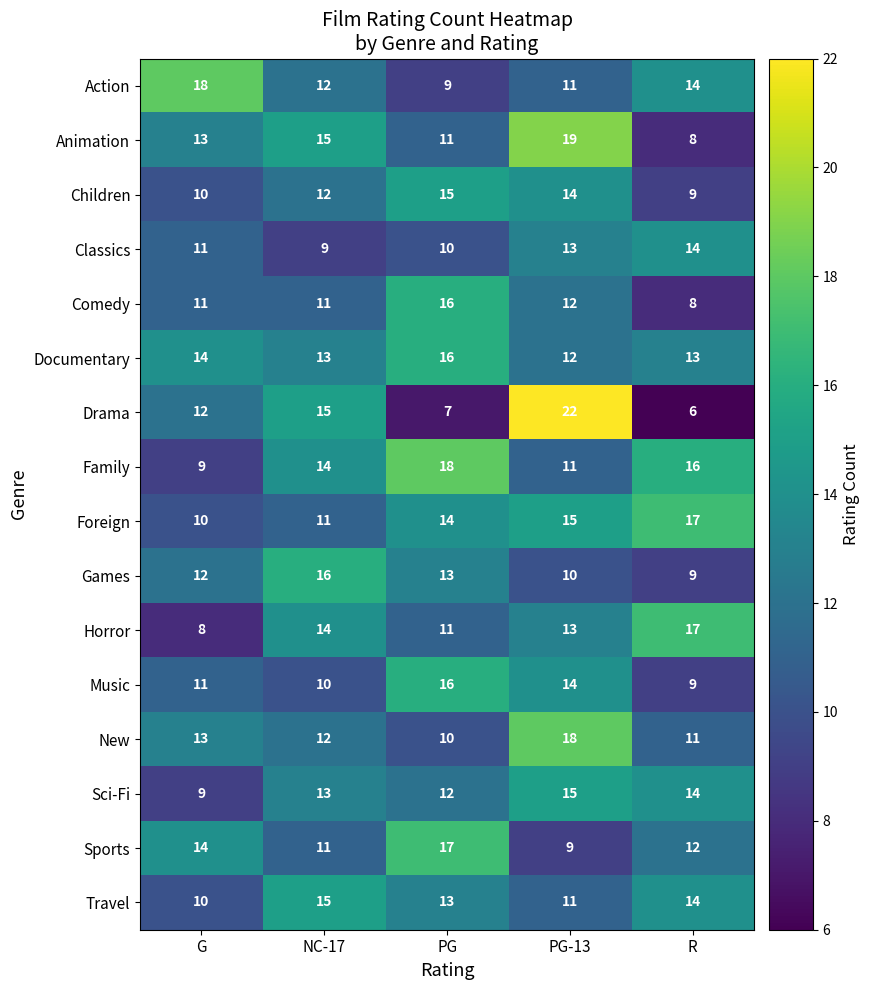

What is the difference between the maximum and minimum values in the Sports series?

8